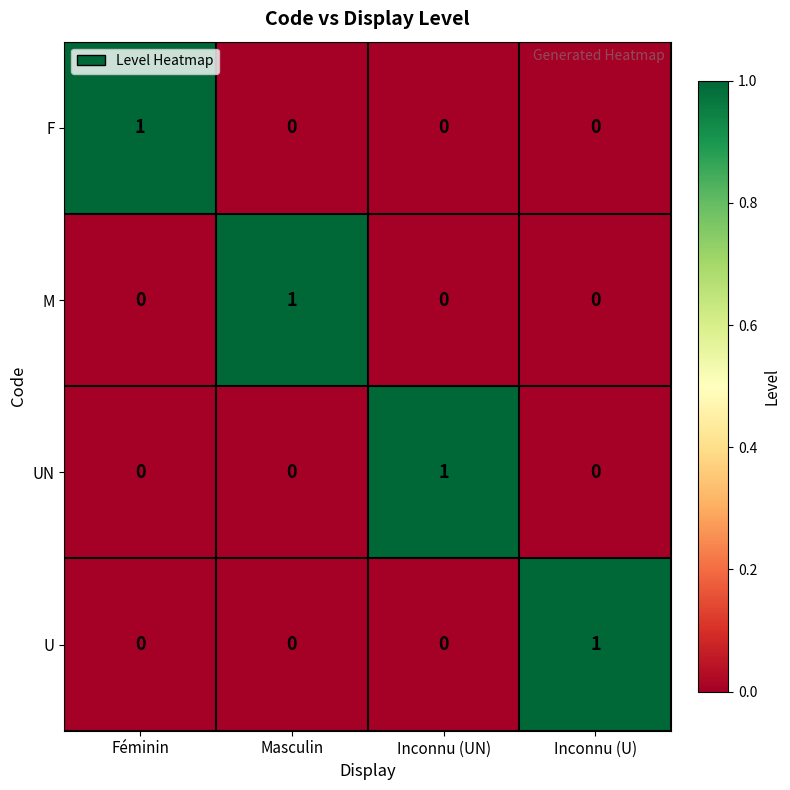

Is it true that M equals 2 at Masculin?

False